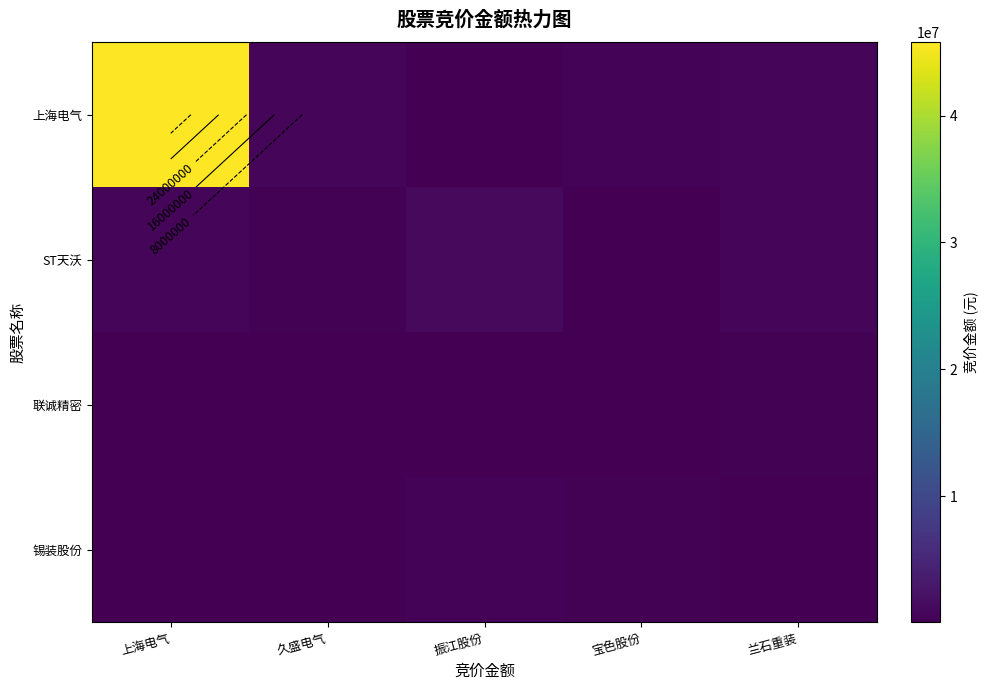

The value of ST天沃 at 宝色股份 is 74492. True or false?

False